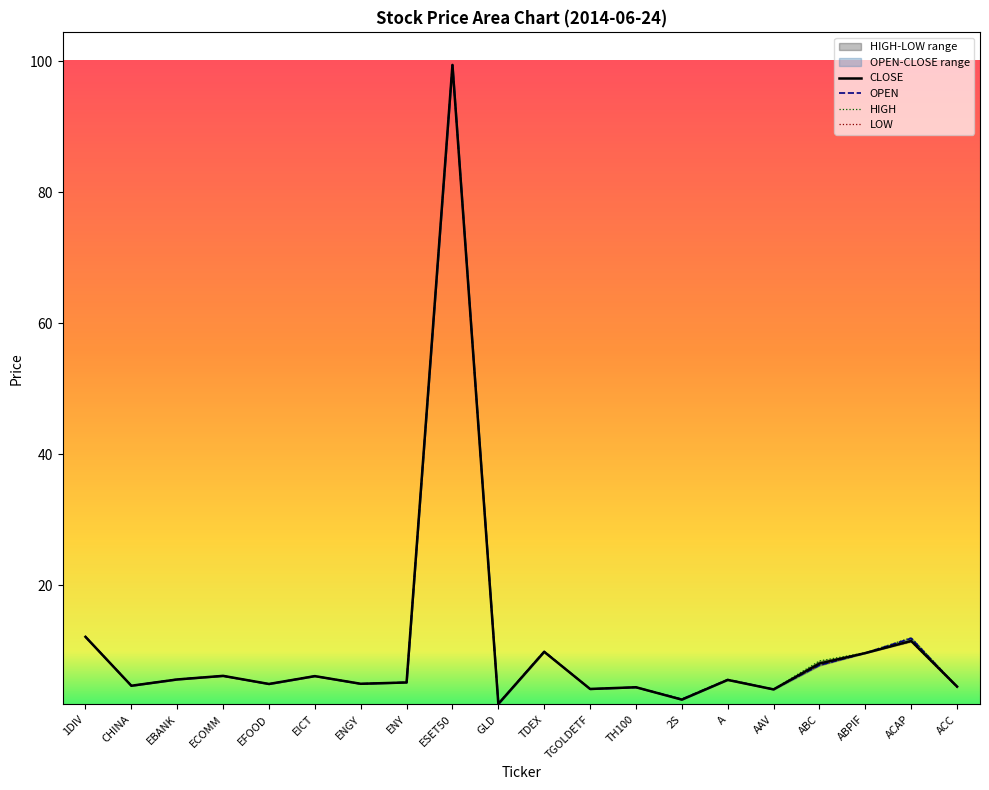

What is the difference between the OPEN values at ESET50 and TH100?

95.0